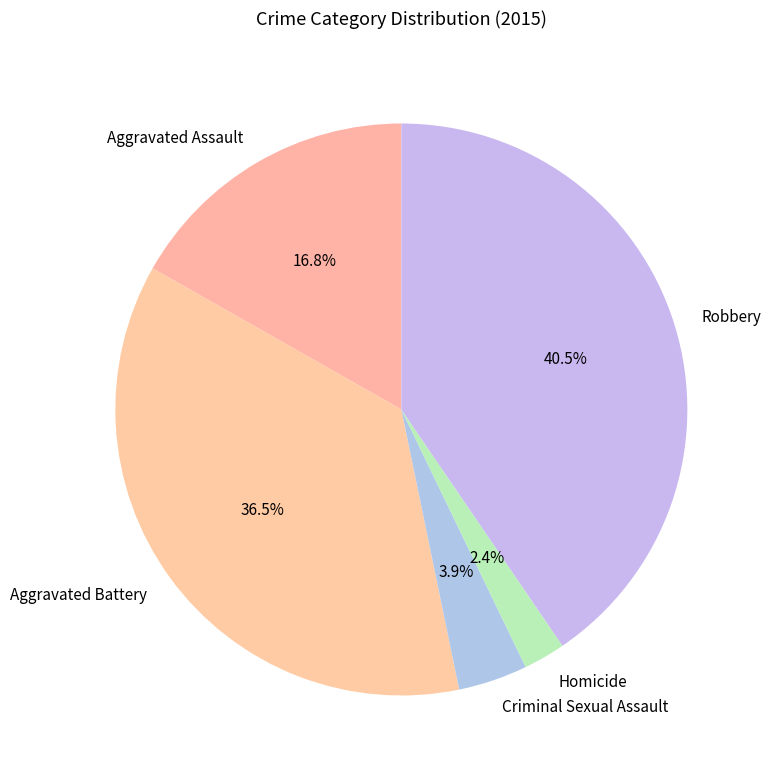

To the nearest percent, what percentage of the pie is Homicide?

2%